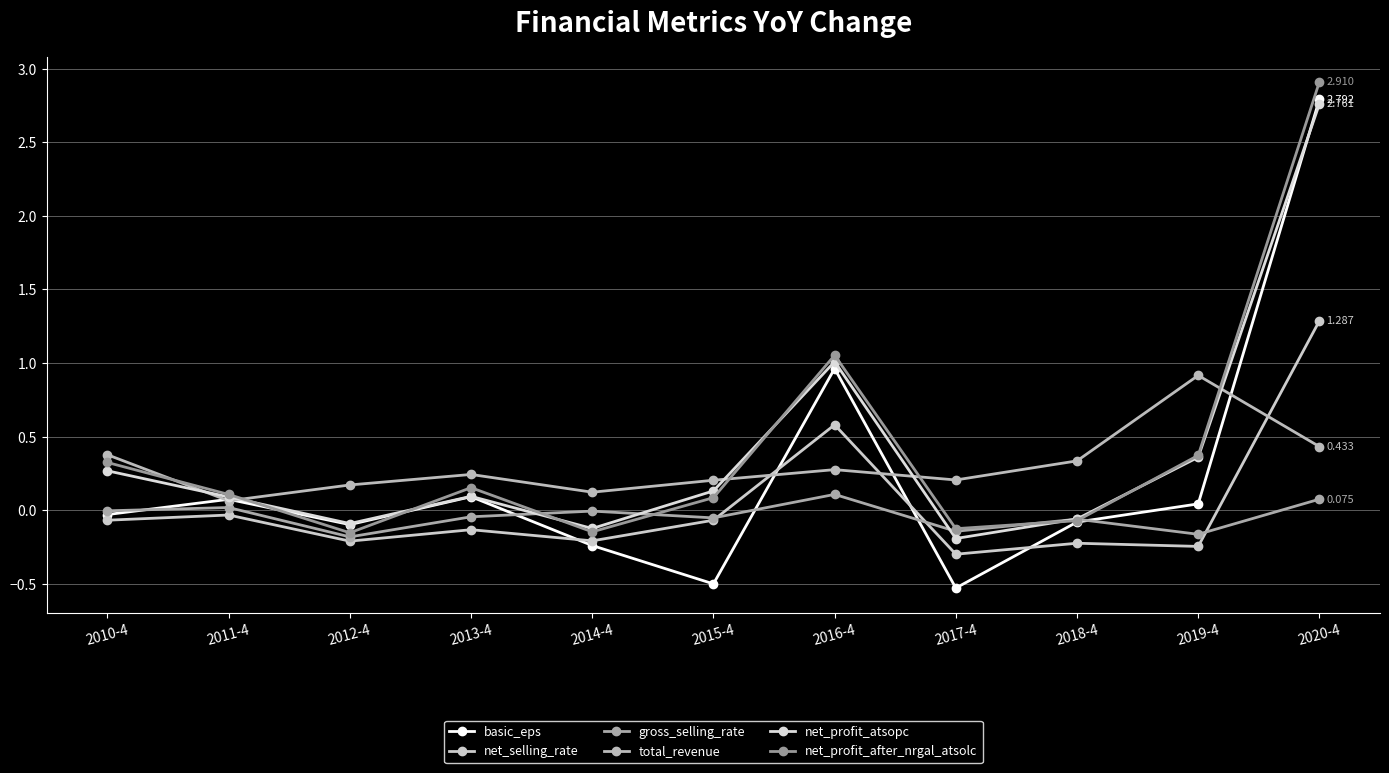

The net_profit_after_nrgal_atsolc series shows 1.1 at 2016-4. True or false?

True